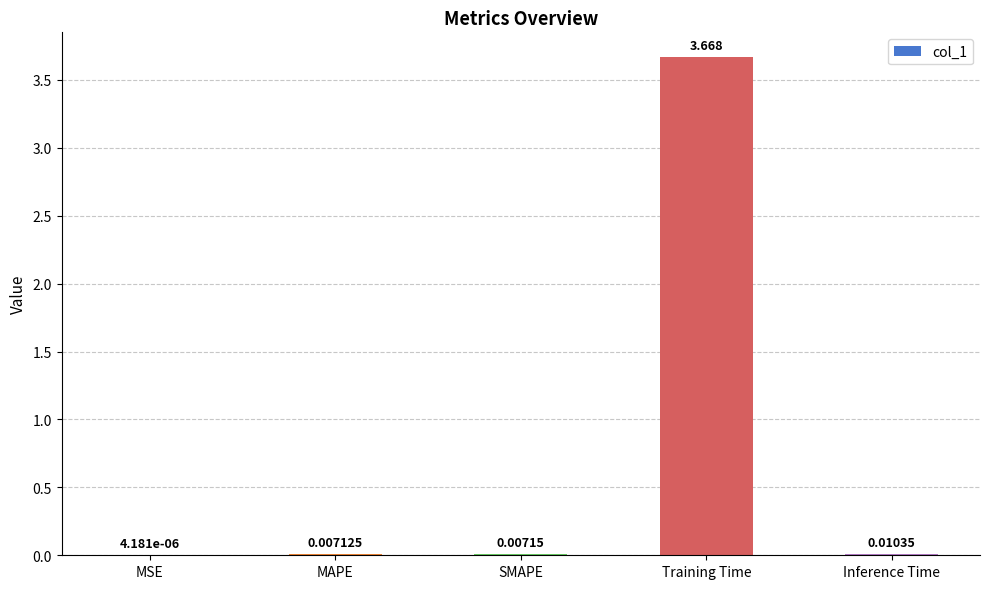

Which label corresponds to the largest value in the chart?

Training Time